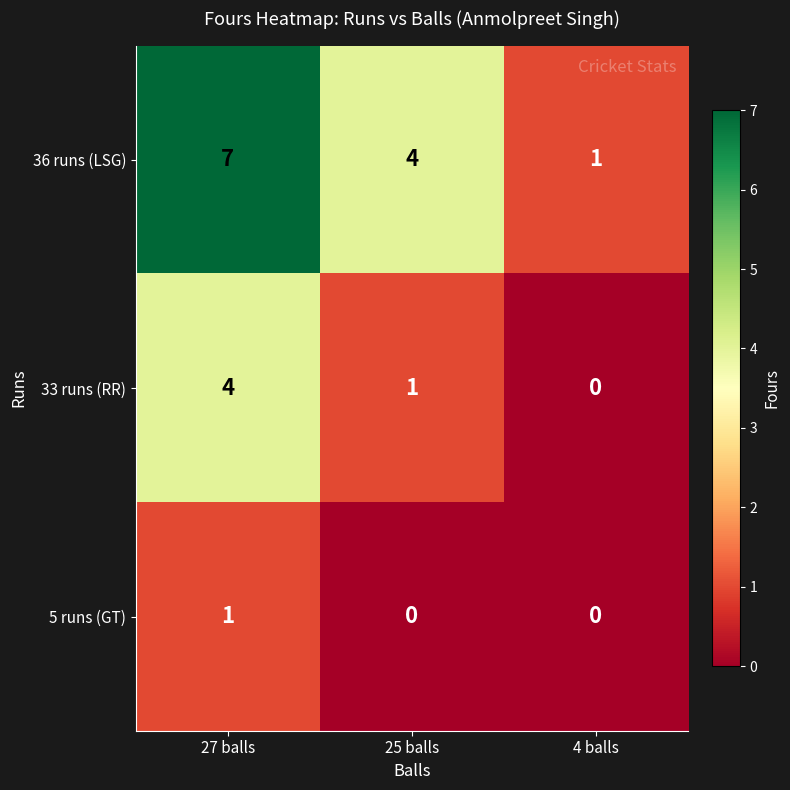

Reading left to right, list all the values displayed in this chart.

36 runs (LSG): 27 balls=7	25 balls=4	4 balls=1
33 runs (RR): 27 balls=4	25 balls=1	4 balls=0
5 runs (GT): 27 balls=1	25 balls=0	4 balls=0